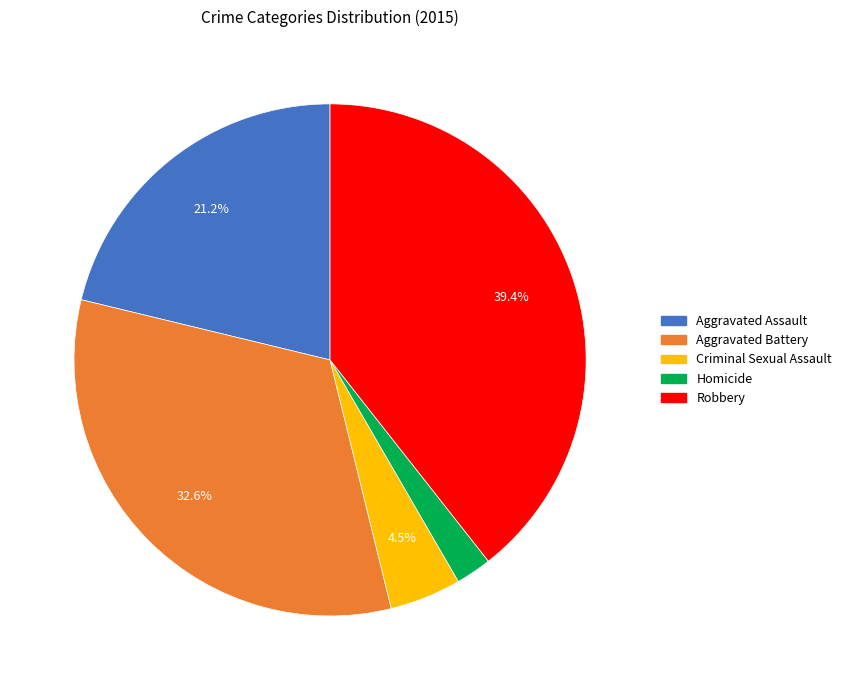

Does Aggravated Assault account for over 50% of the chart?

No